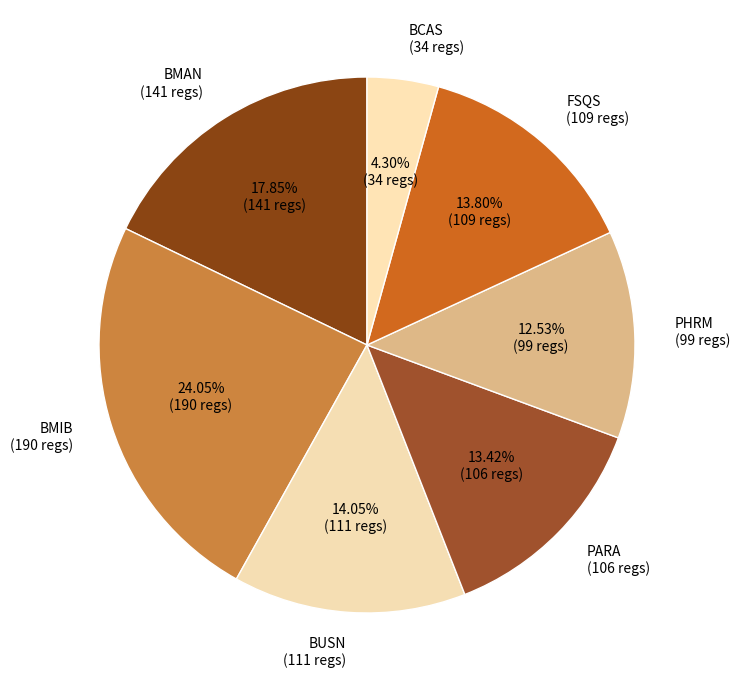

How many slices are in this pie chart?

7